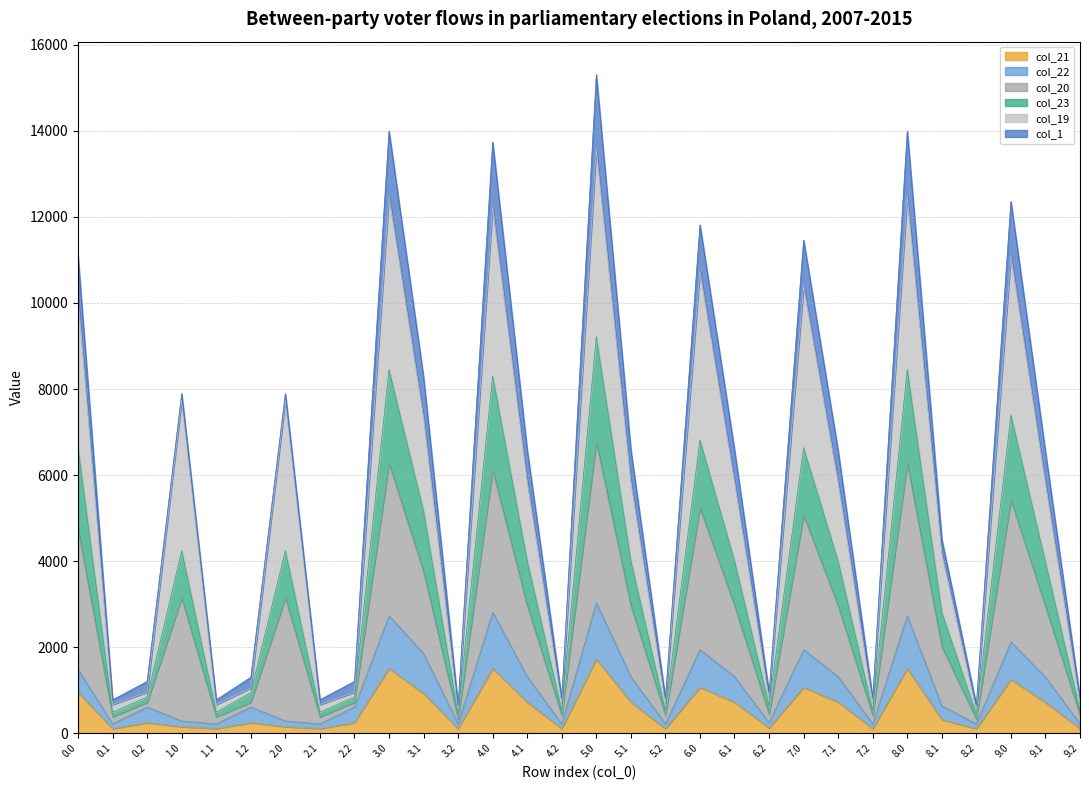

What is the difference between the highest and lowest values at 1.2?

804.2